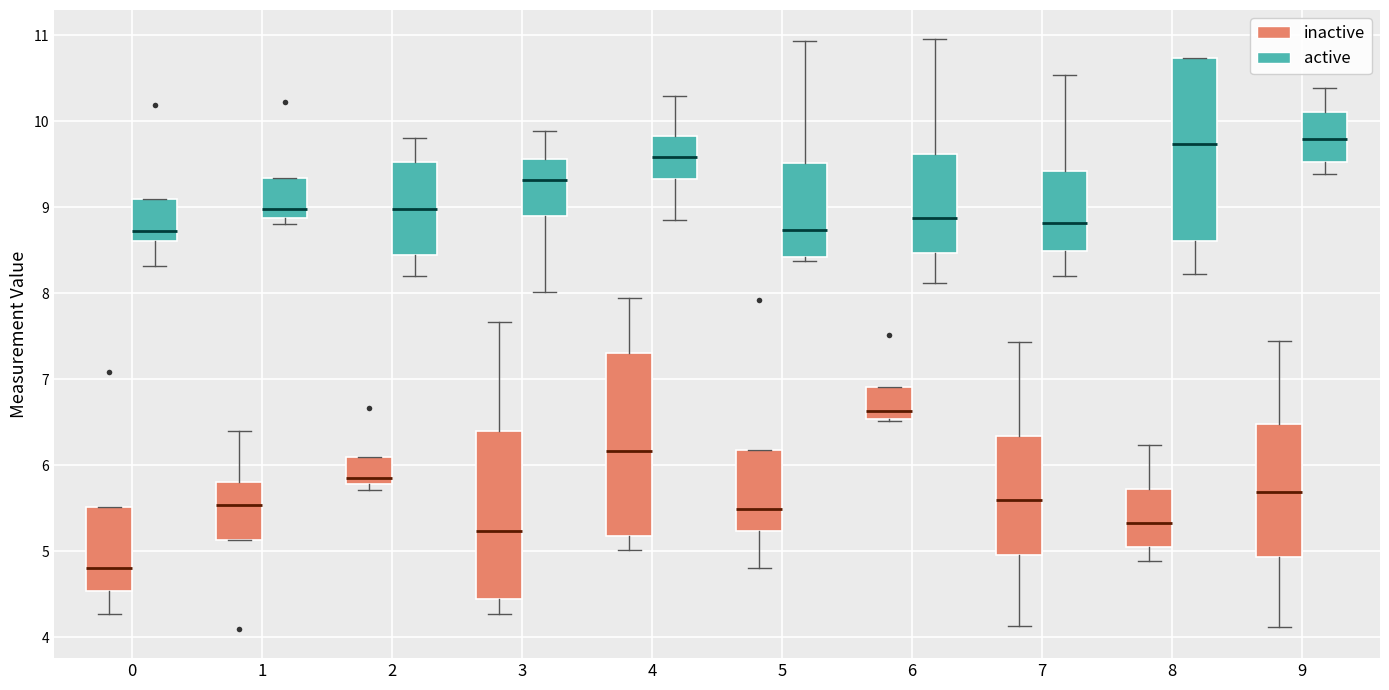

Where is the upper edge of the box for 1 (active) on the y-axis? The values are not printed on the chart, so give them approximately, as read against the axis.

9.3